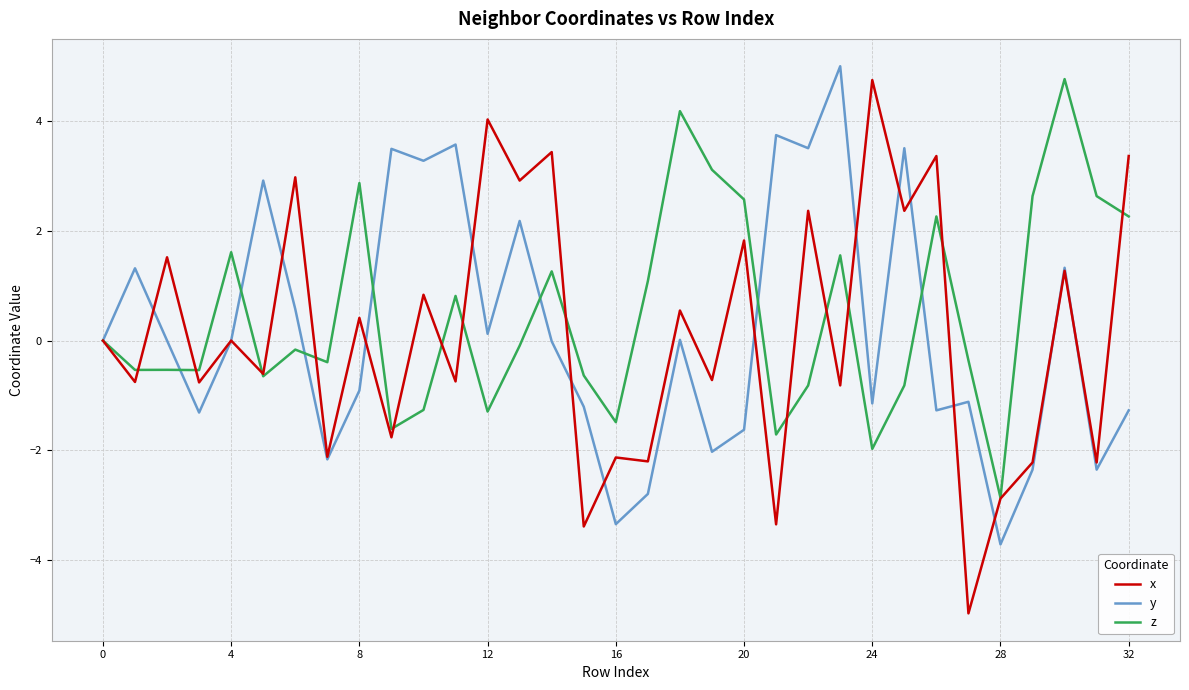

What is the smallest value displayed?

-5.0